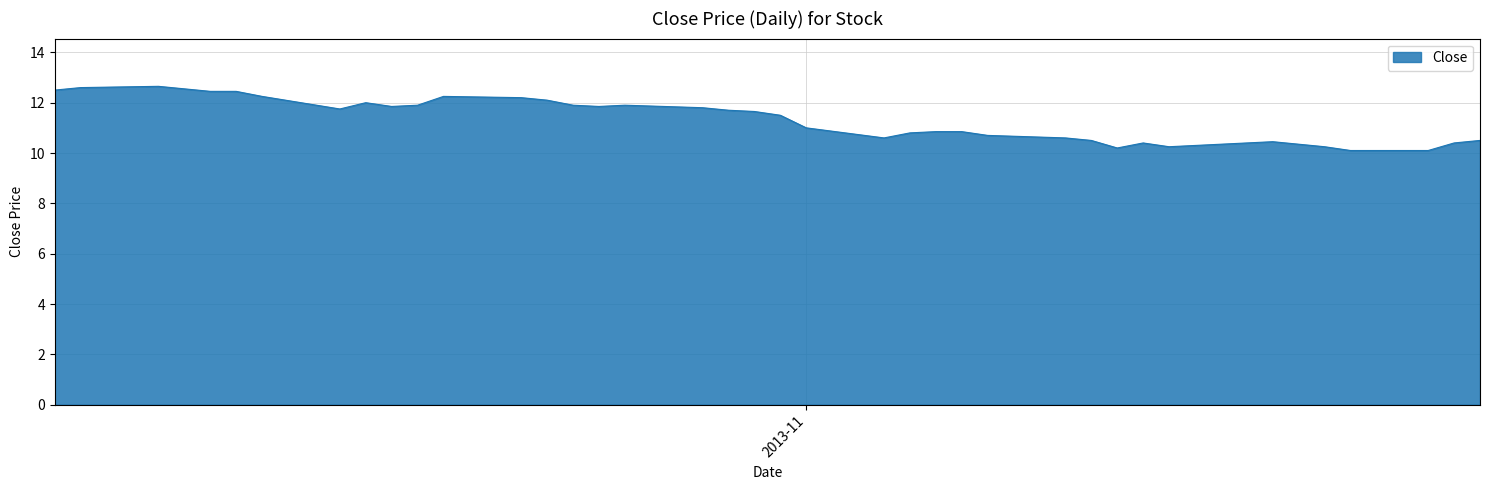

What is the sum of all values?

453.1